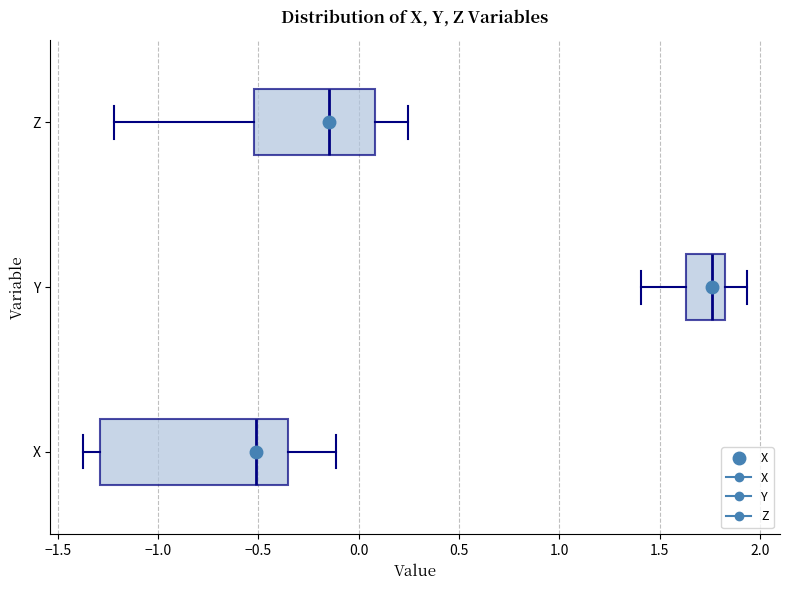

Which box's median line is the furthest to the left?

X